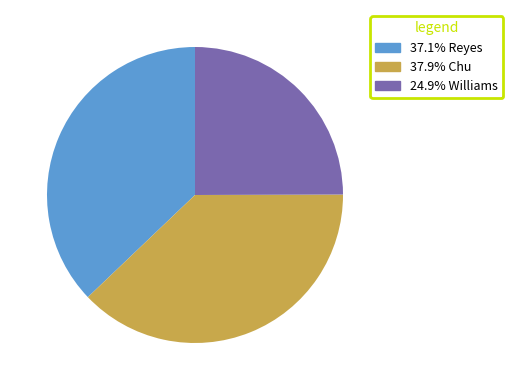

Do 37.1% Reyes and 24.9% Williams together represent more than half of the pie?

Yes